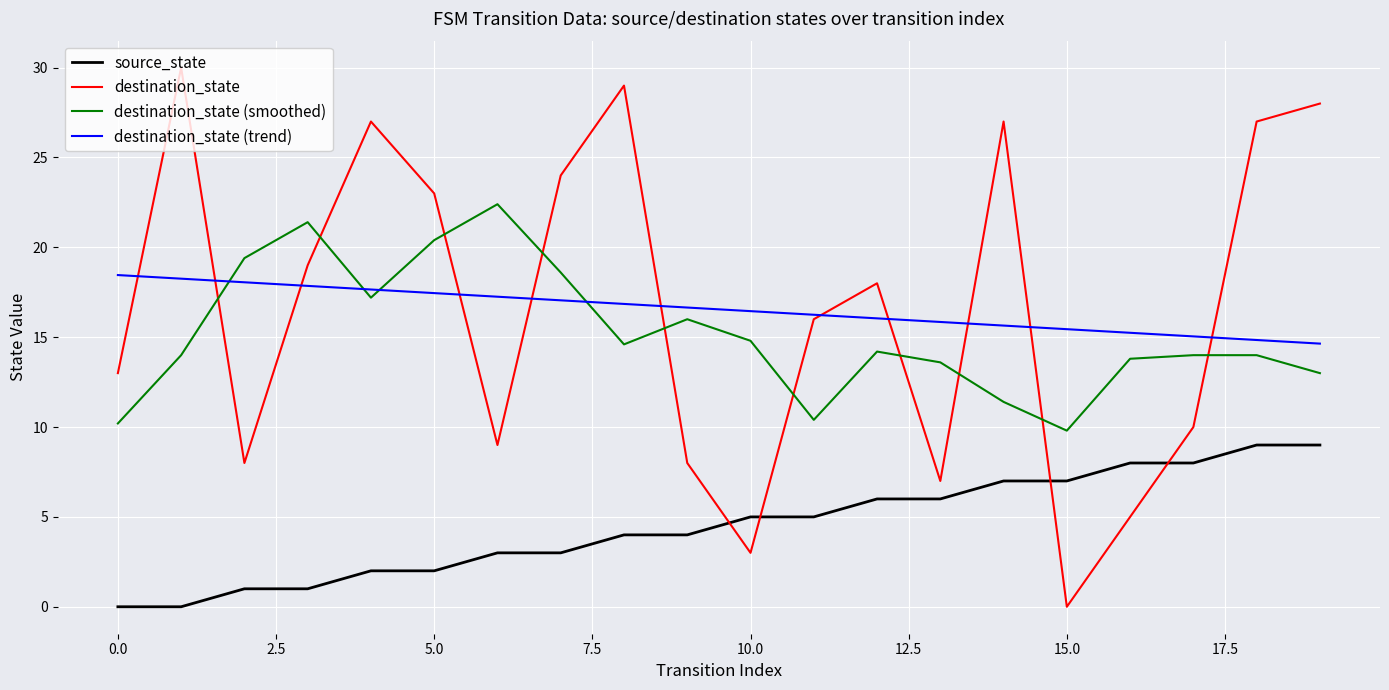

What is the minimum value for destination_state (trend)?

14.6